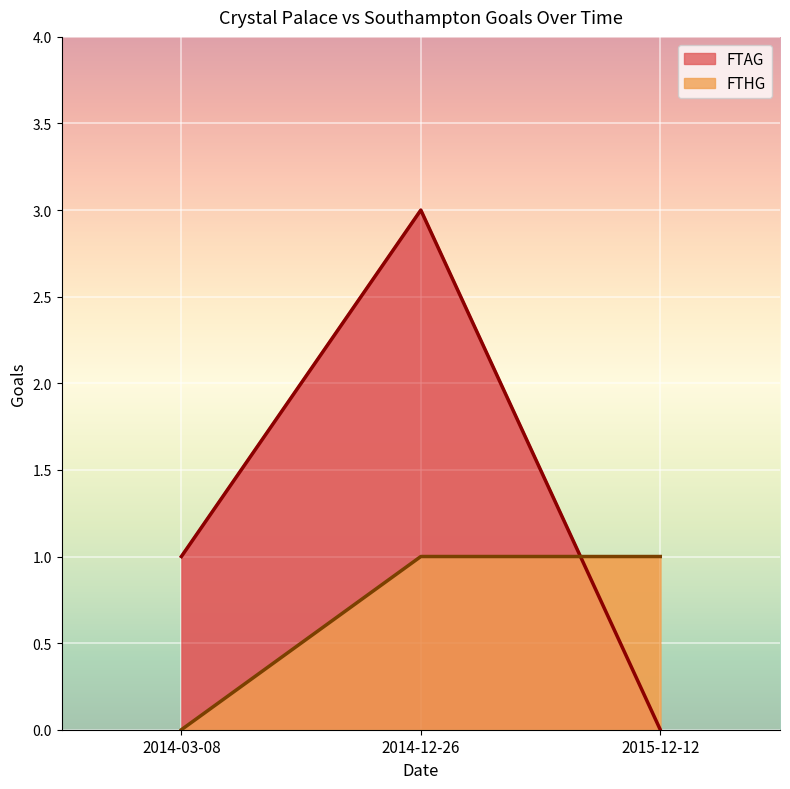

What is the difference between the second highest and minimum values in the FTHG series?

1